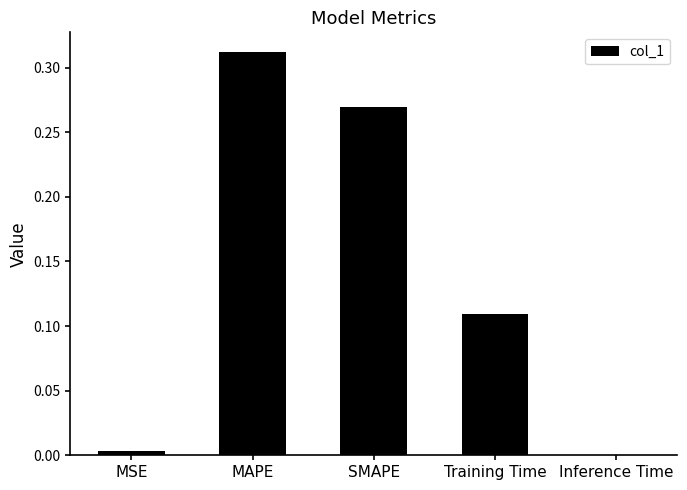

True or false: the data shows 0.2 at SMAPE.

False